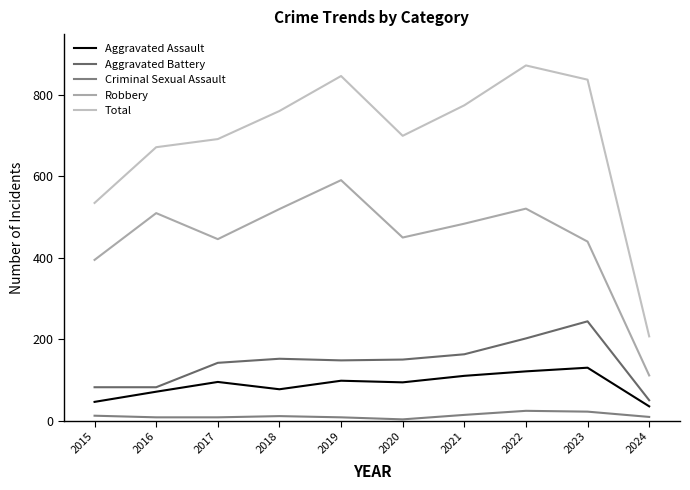

Which category has the lowest value in the Criminal Sexual Assault series?

2020